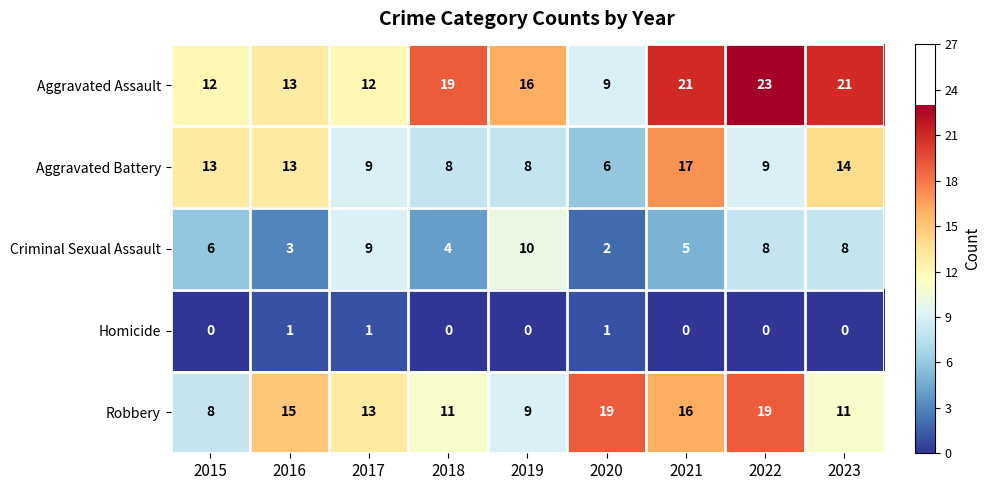

Count the number of data series in this chart.

5